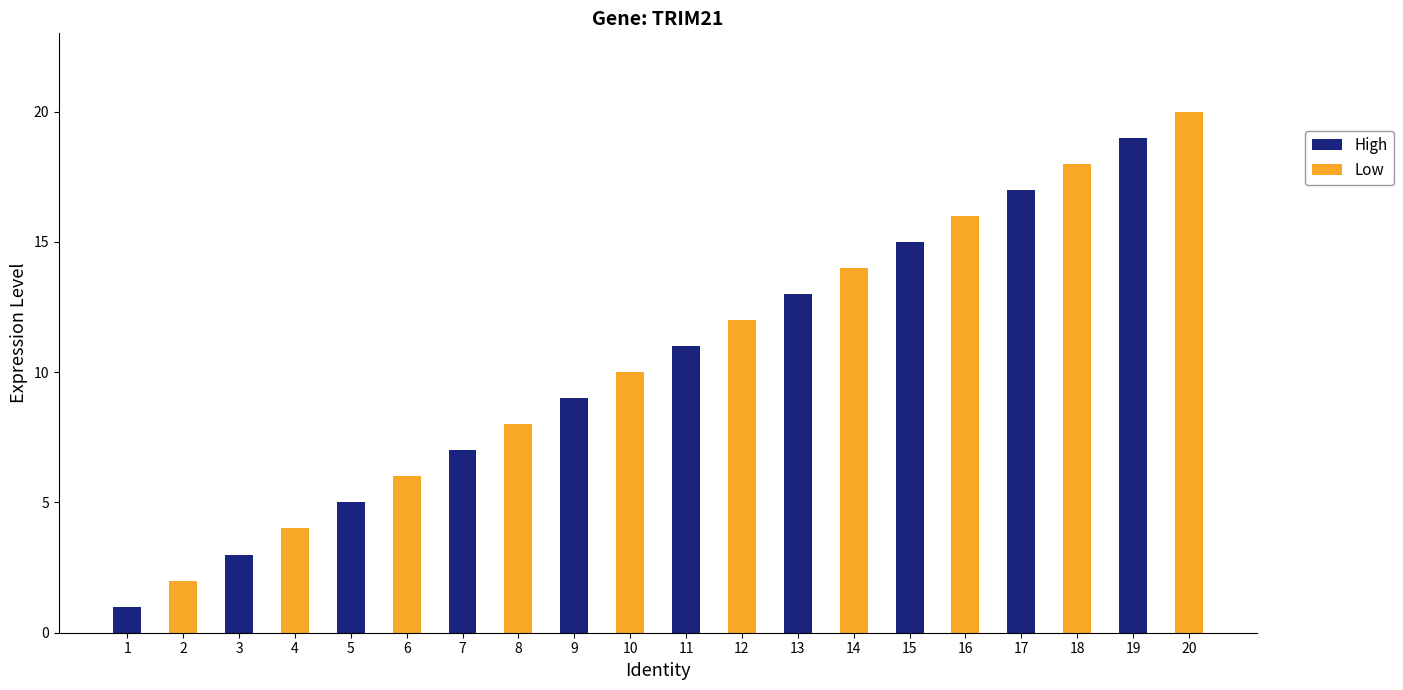

Does the chart contain any negative values?

No